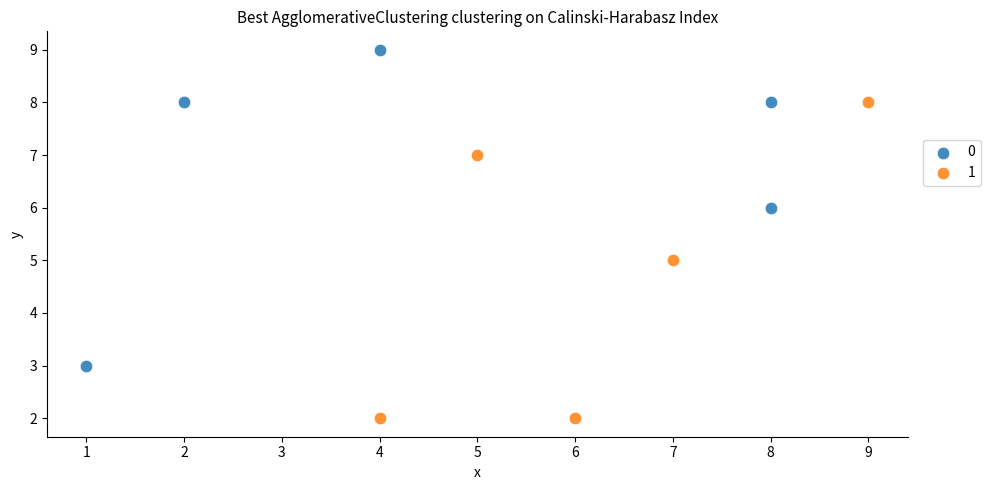

Which series reaches the minimum Y coordinate?

1